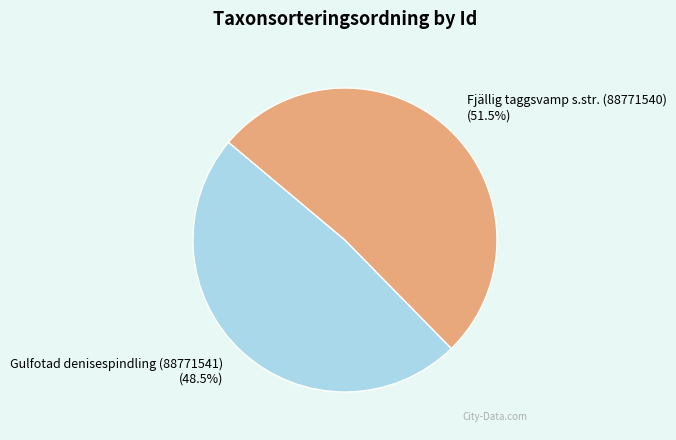

What is the largest slice in the pie chart?

Fjällig taggsvamp s.str. (88771540)